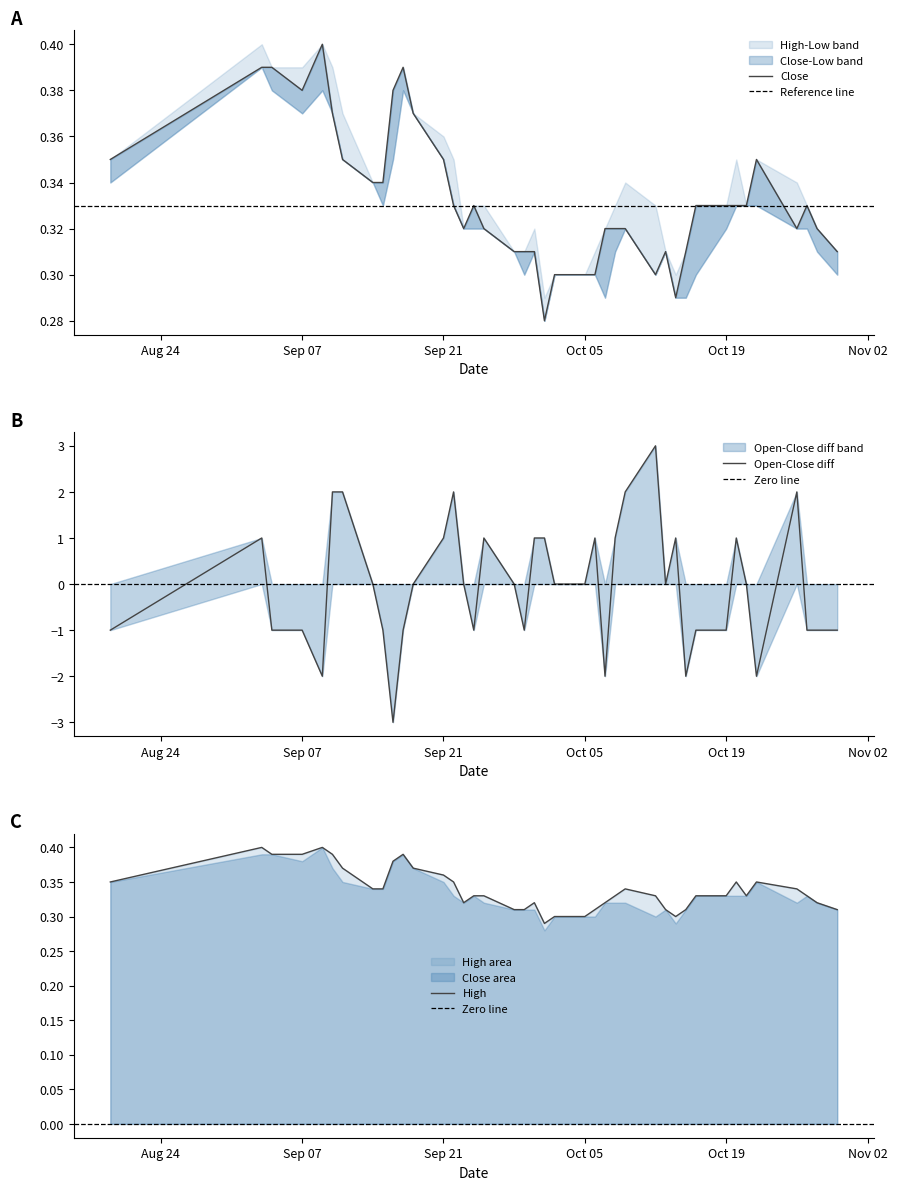

What is the highest value of the Open-Close diff series?

3.0